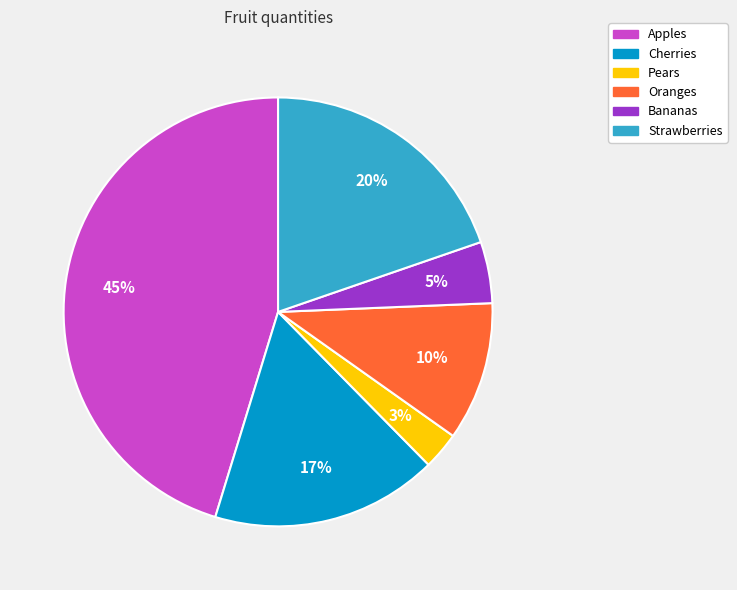

Between Cherries and Pears, which is larger?

Cherries